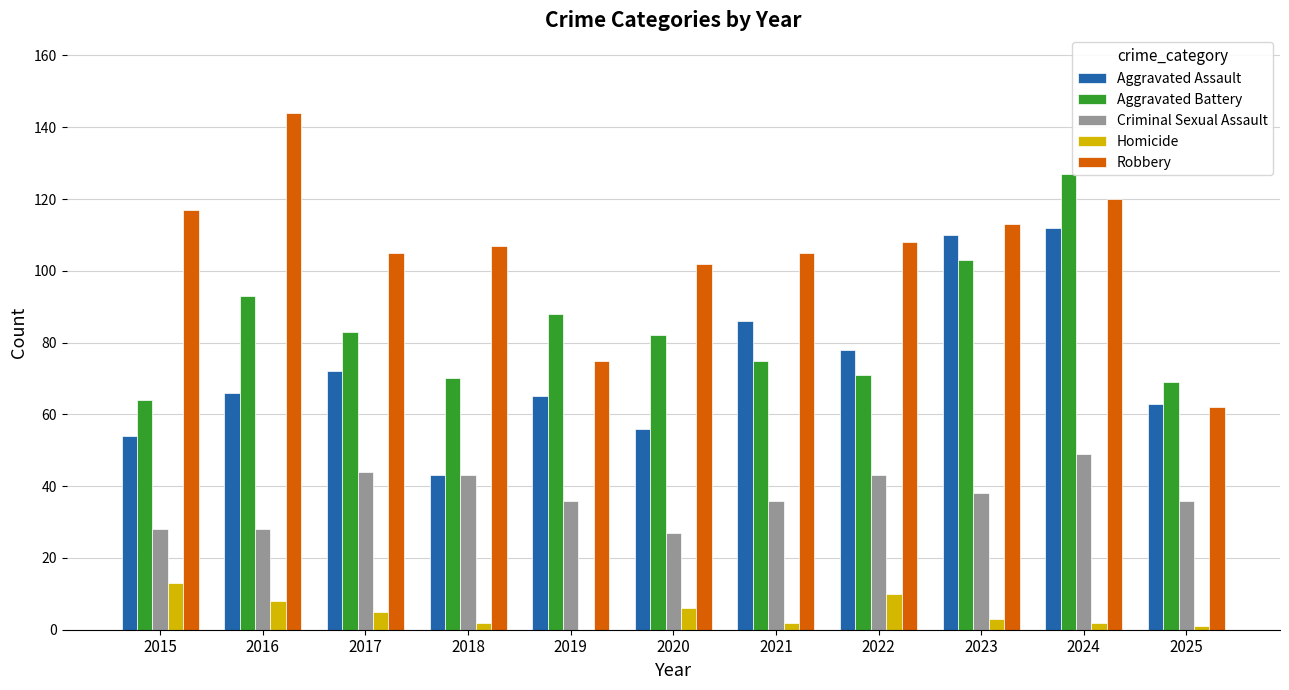

How many data points does each series have?

11